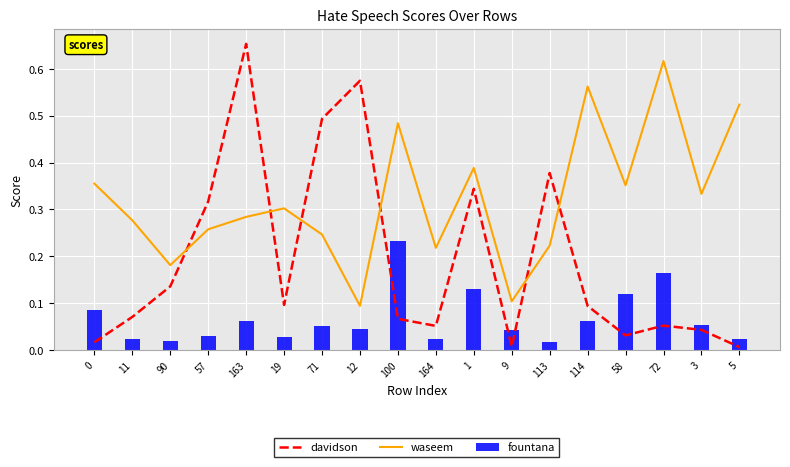

What is the total value across all series at 0?

0.5